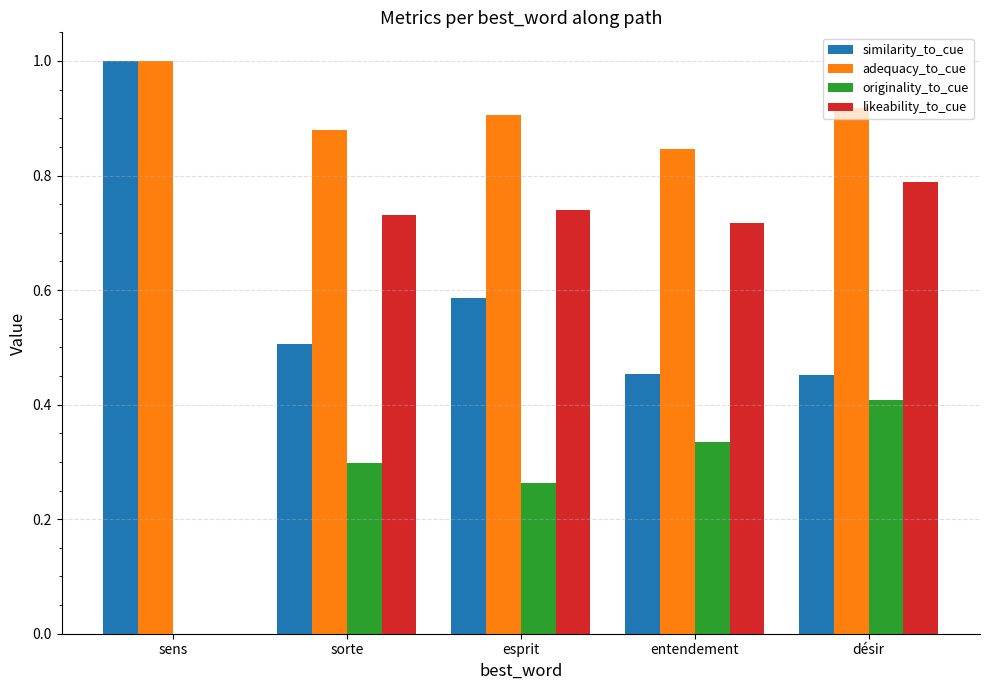

Is the value of likeability_to_cue at entendement greater than the value of originality_to_cue at esprit?

Yes